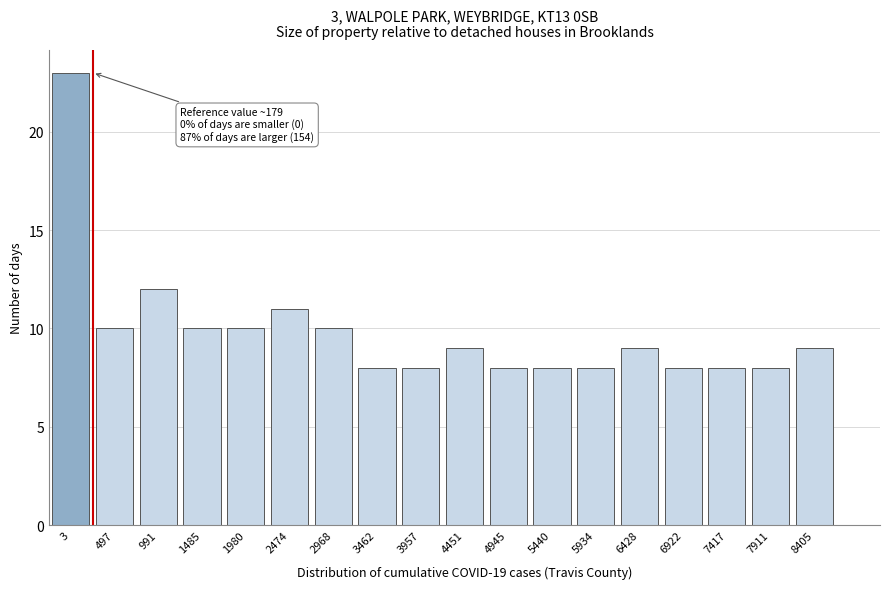

Reading left to right, transcribe all the data shown in this chart.

23	10	12	10	10	11	10	8	8	9	8	8	8	9	8	8	8	9